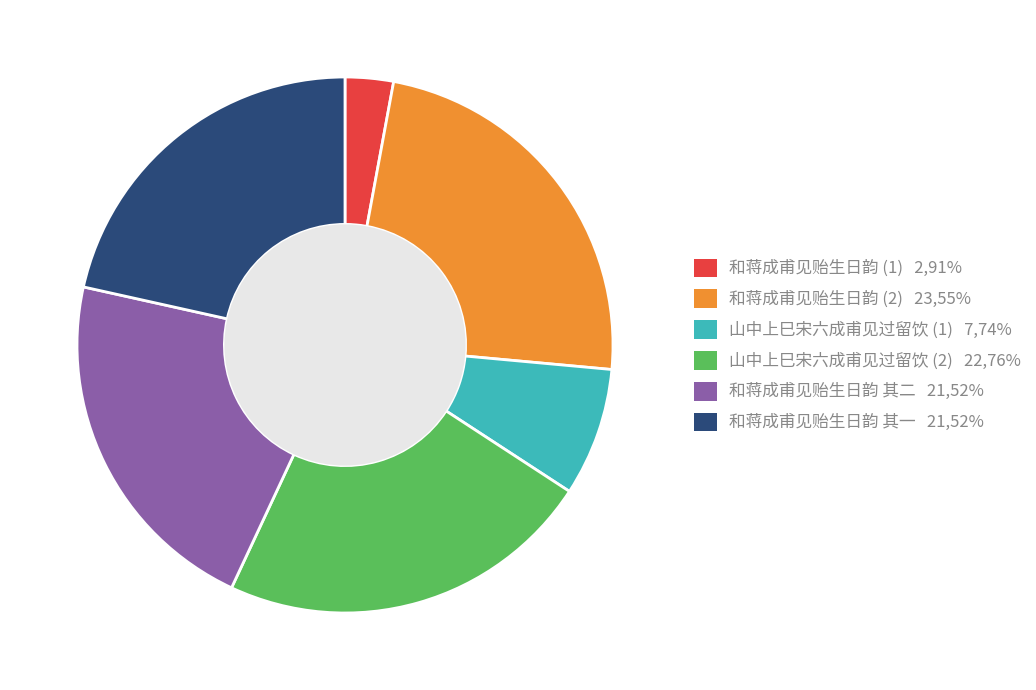

Combined, do 和蒋成甫见贻生日韵 (2) 23,55% and 山中上巳宋六成甫见过留饮 (2) 22,76% account for over 50%?

No